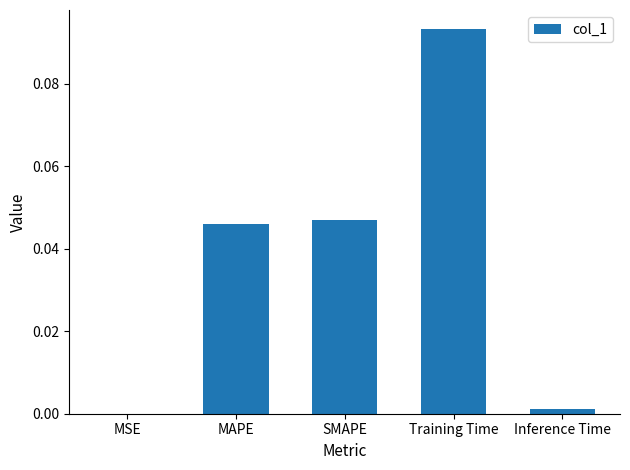

Are the bars grouped side by side (vs. stacked)?

No